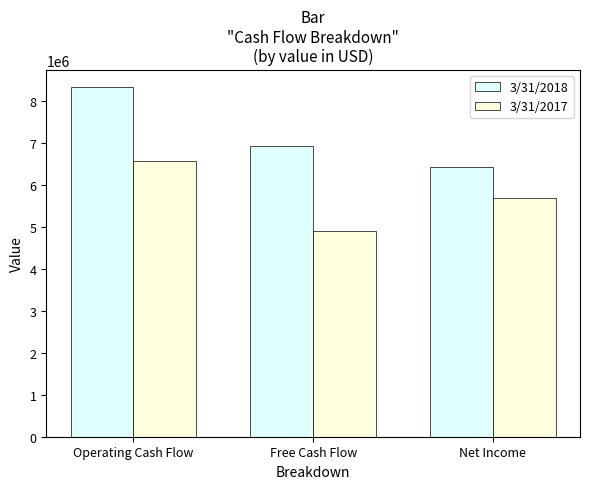

The value of 3/31/2018 at Operating Cash Flow is 13307897. True or false?

False